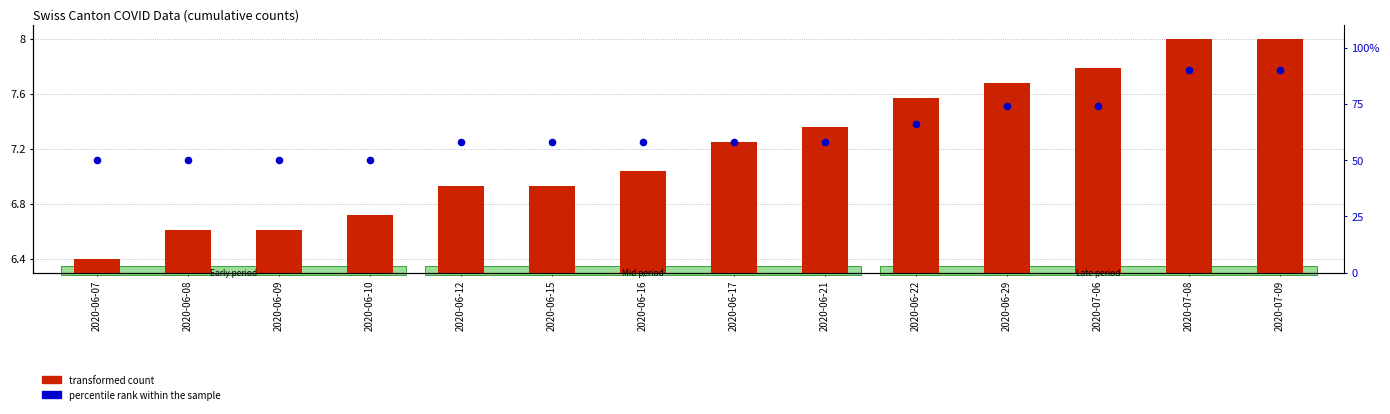

Is the value of percentile rank within the sample at 2020-06-10 greater than the value of transformed count at 2020-07-09?

Yes